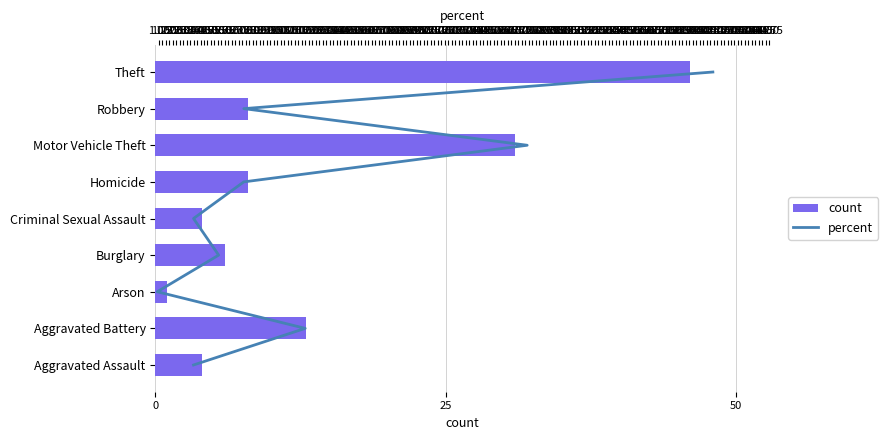

Which series has the largest total across all categories?

count